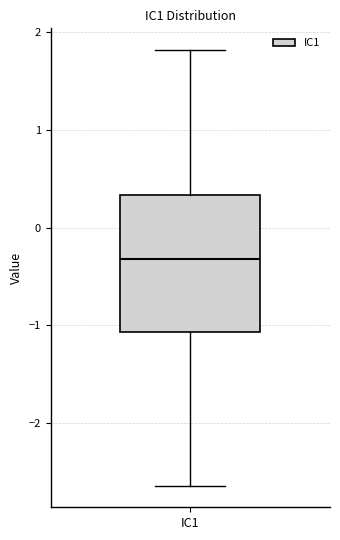

Read this box plot against the y-axis: the position of the median line, the range covered by the box, and the ends of both whiskers. The values are not printed on the chart, so give them approximately, as read against the axis.

median -0.3, box -1.1 to 0.3, whiskers -2.6 to 1.8